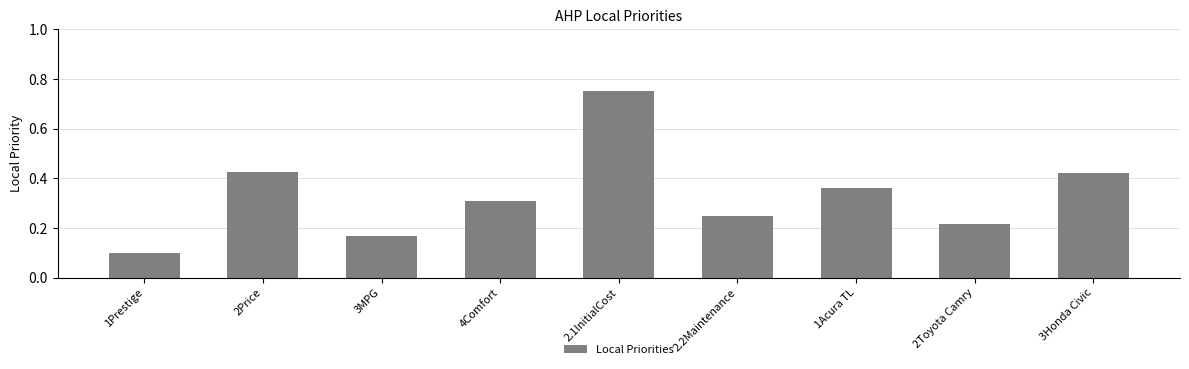

At which category does the chart reach its peak across all series?

2.1InitialCost